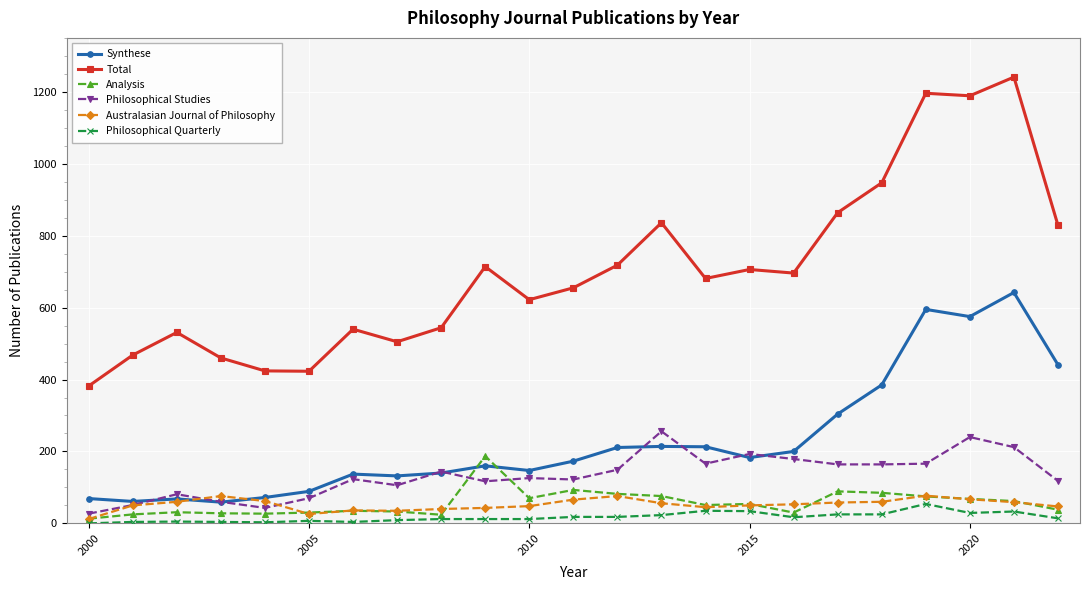

True or false: Philosophical Quarterly and Analysis cross at least once.

False